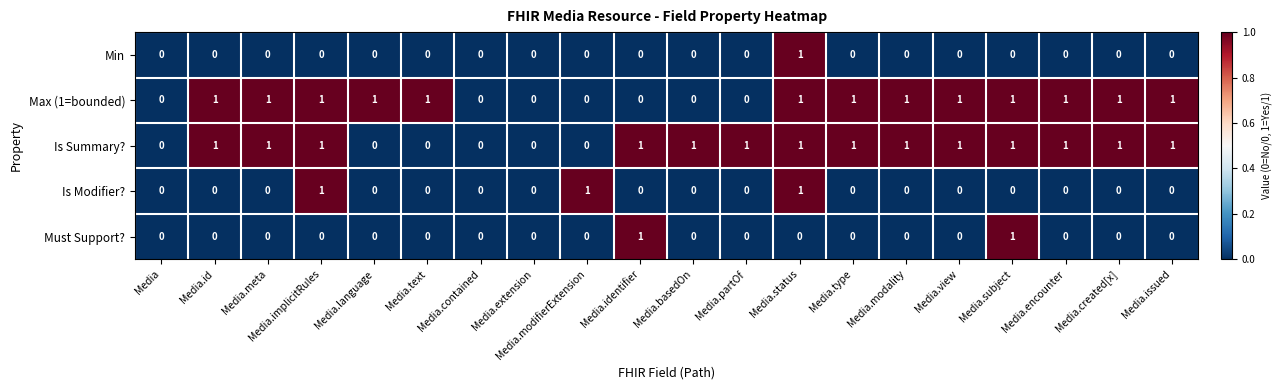

Count the Is Modifier? values in the range 0 to 1.

20